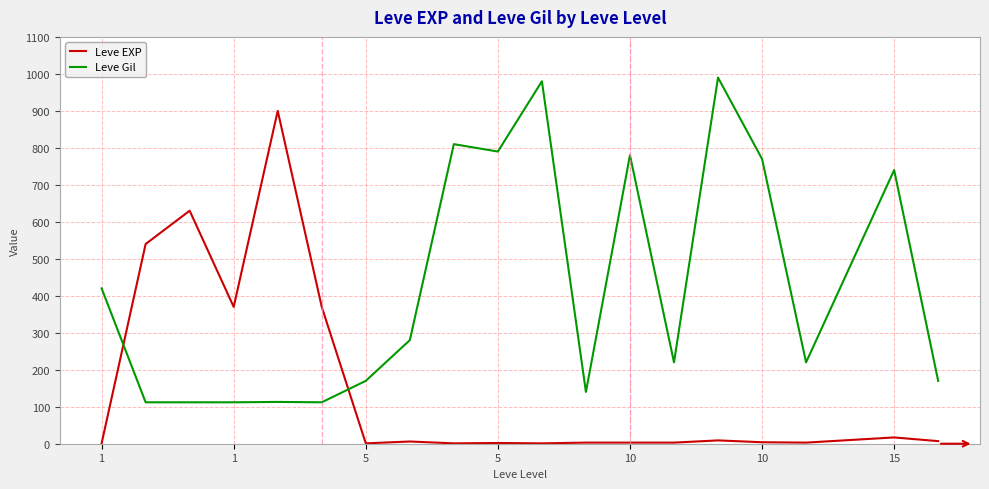

What is the difference between the maximum and minimum values in the Leve EXP series?

899